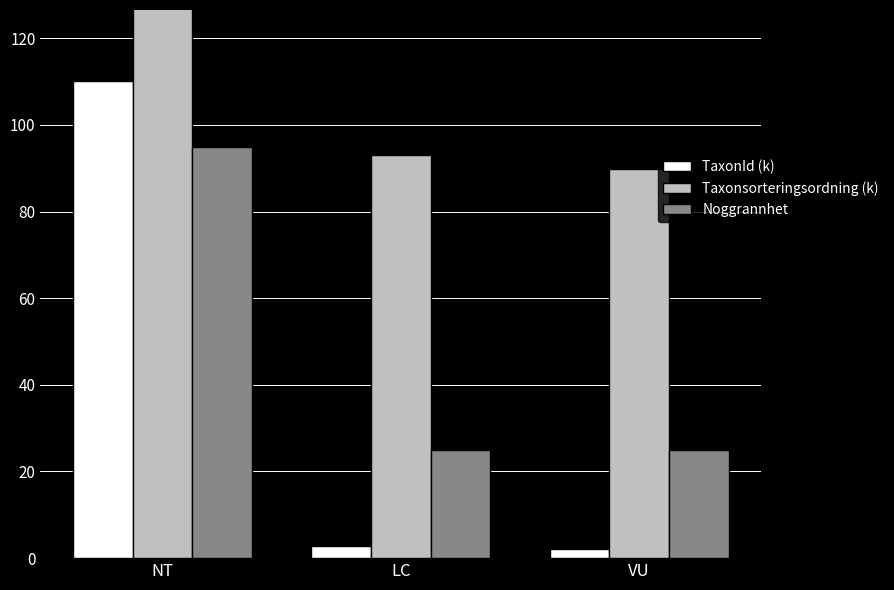

Rank the categories by Noggrannhet value from highest to lowest.

NT, LC, VU